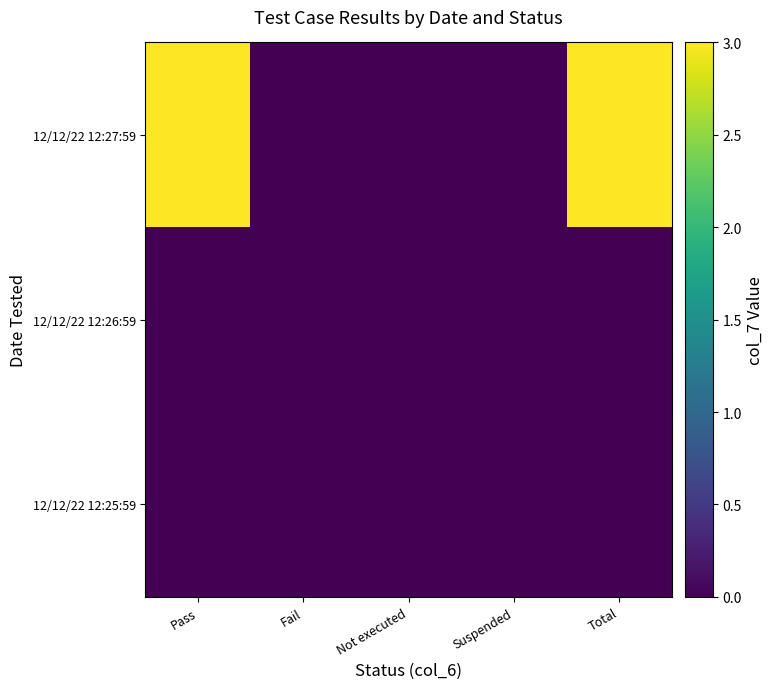

At how many categories does at least one series exceed 1?

2